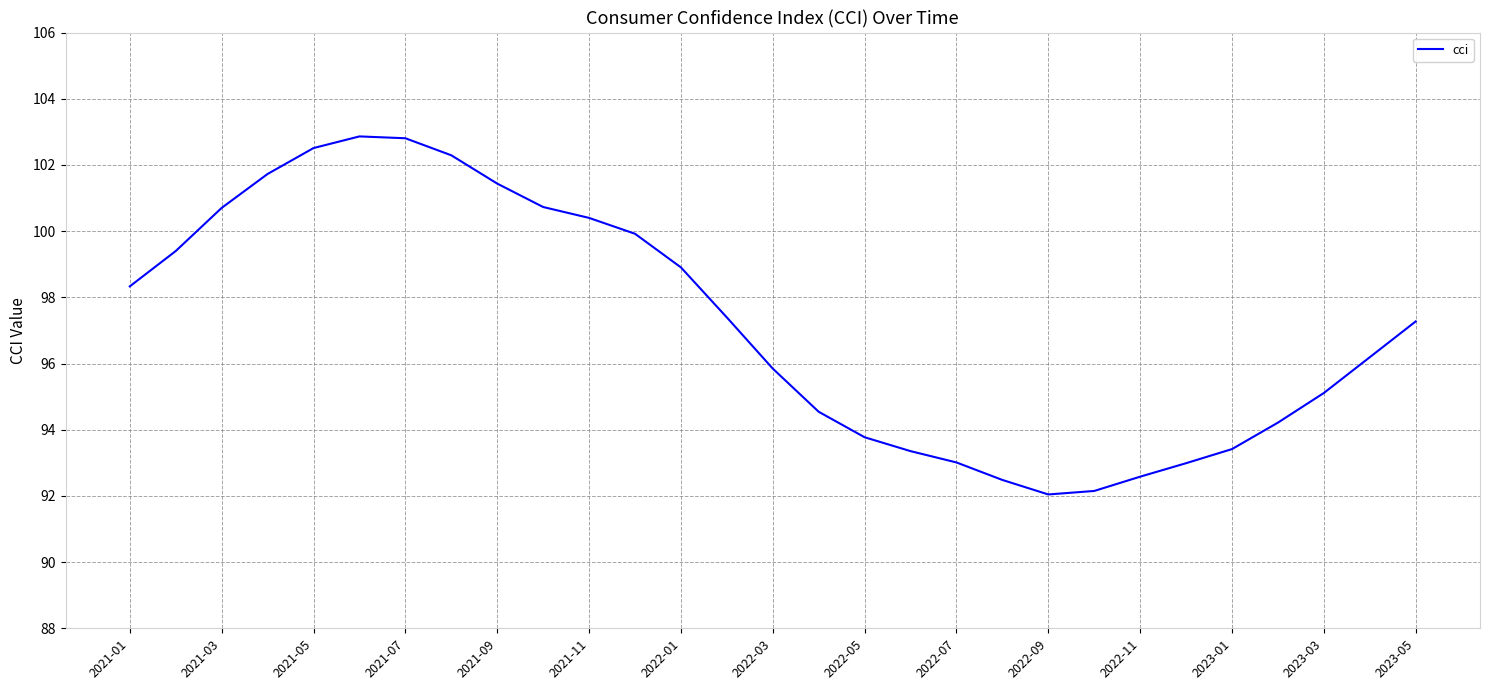

What is the difference between the maximum and minimum values?

10.8